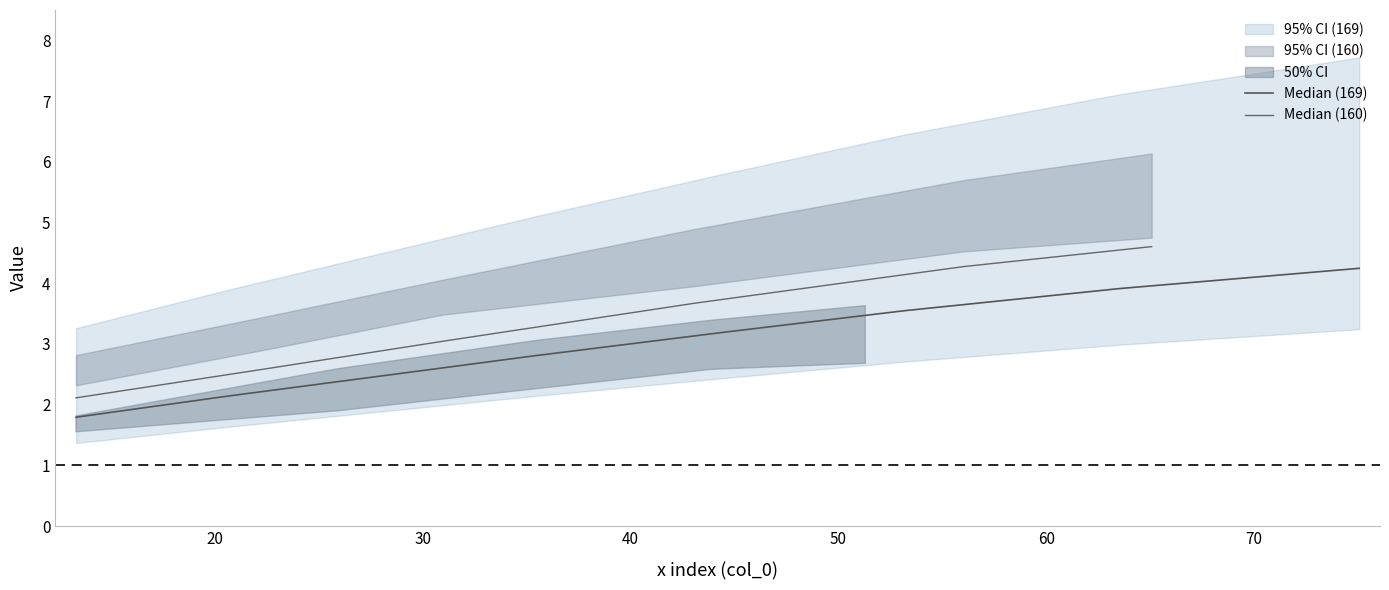

What is the highest value of the Median (169) series?

4.2